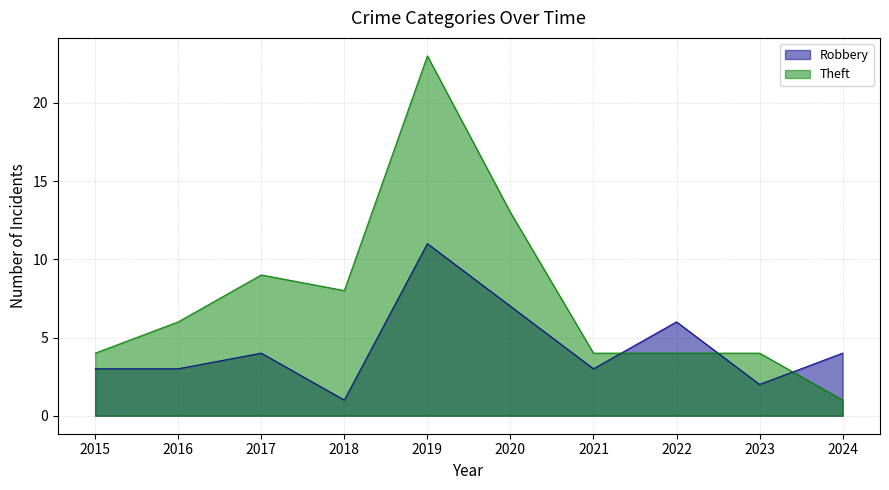

True or false: Robbery has a value of 5 at 2015.

False